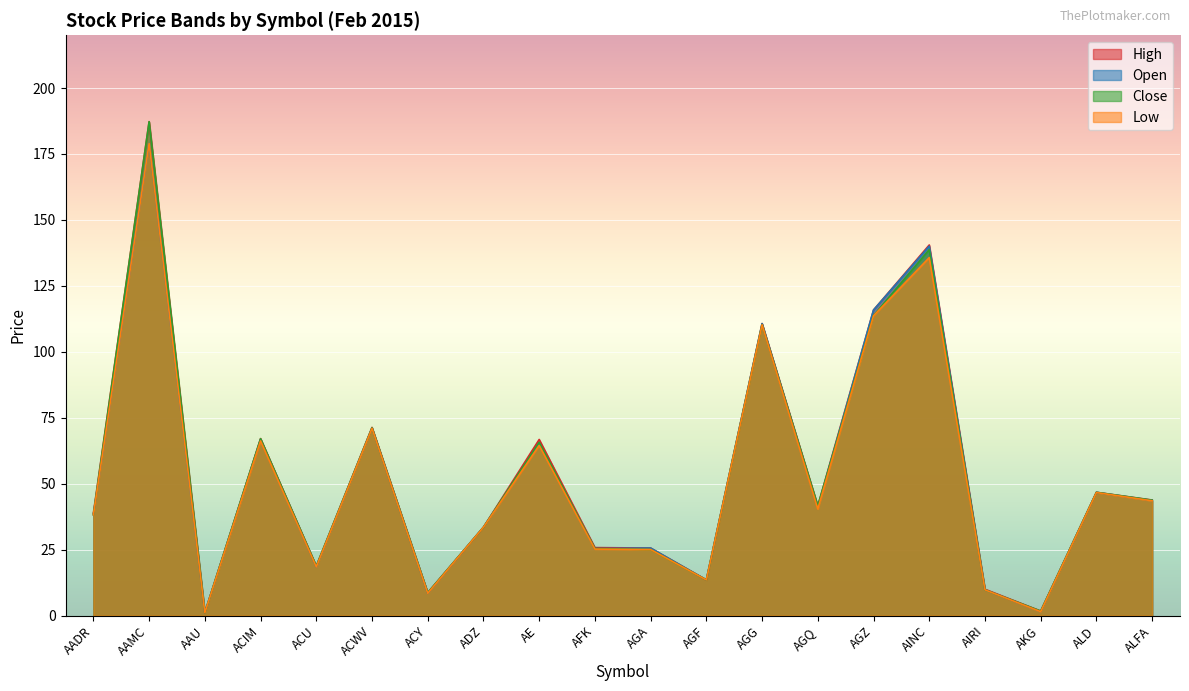

True or false: Close and Low intersect in this chart.

False